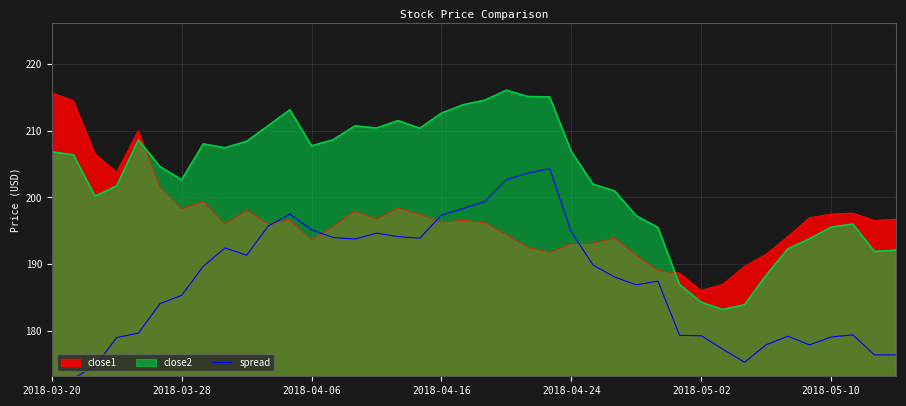

How many intersections are there between close2 and close1?

2